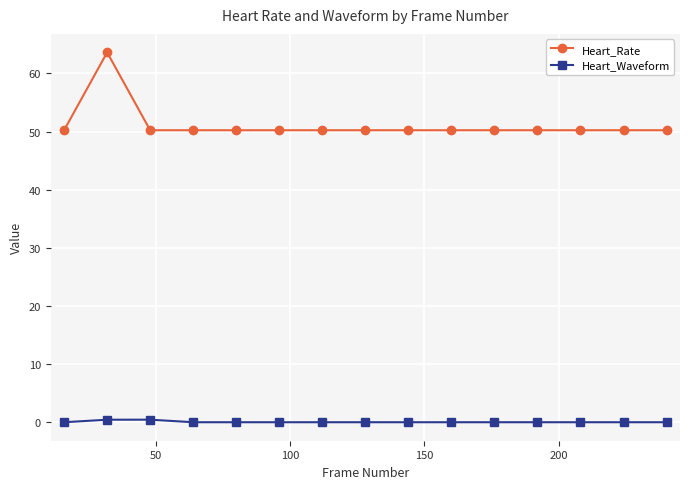

True or false: Heart_Rate and Heart_Waveform cross at least once.

False